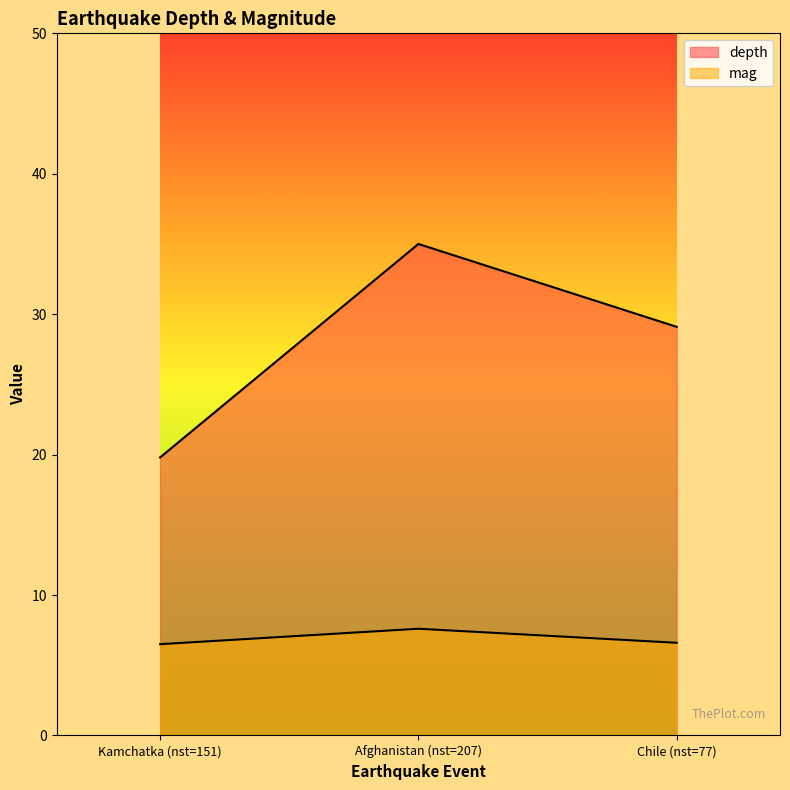

Which category has the lowest value across all series?

Kamchatka (nst=151)